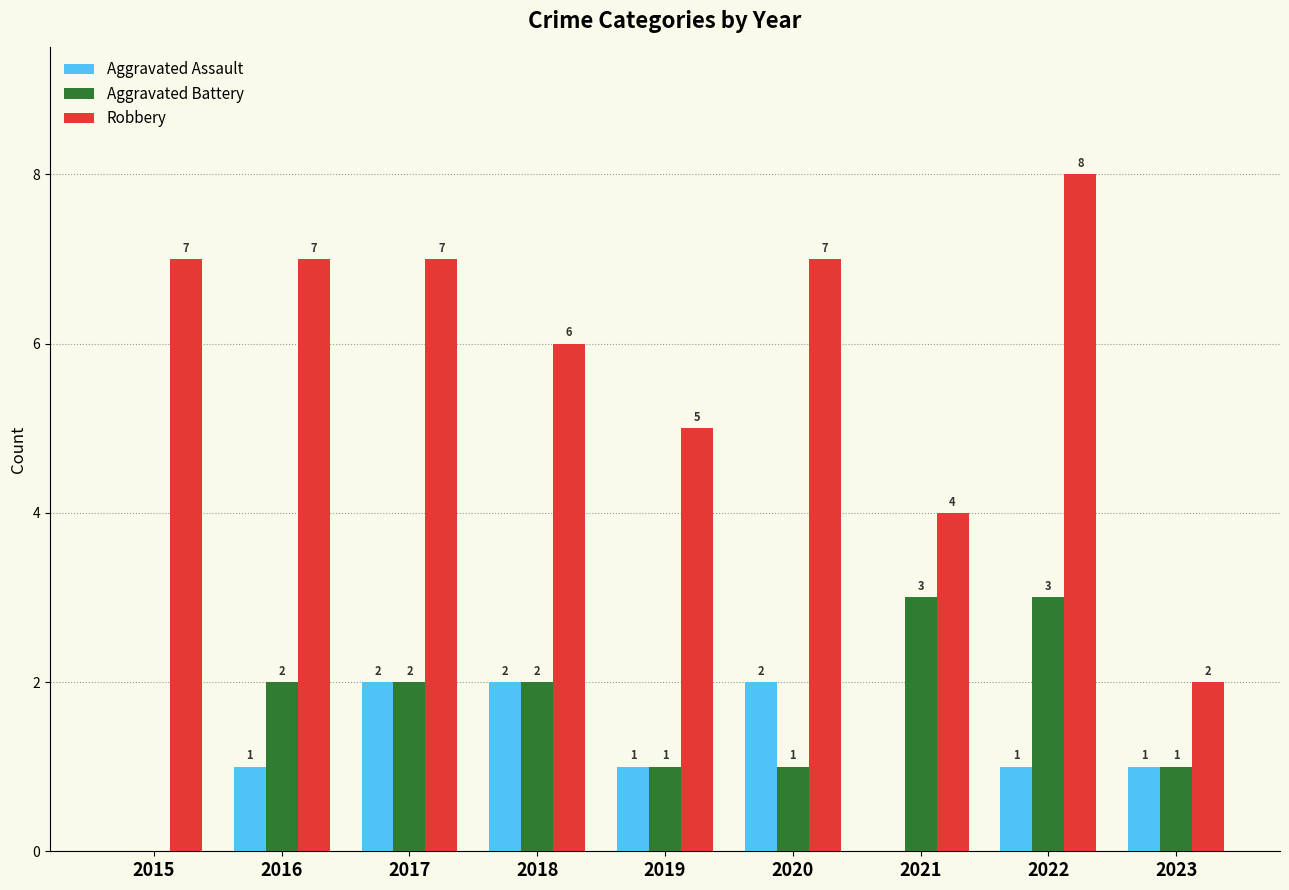

What is the sum of all Robbery values?

53